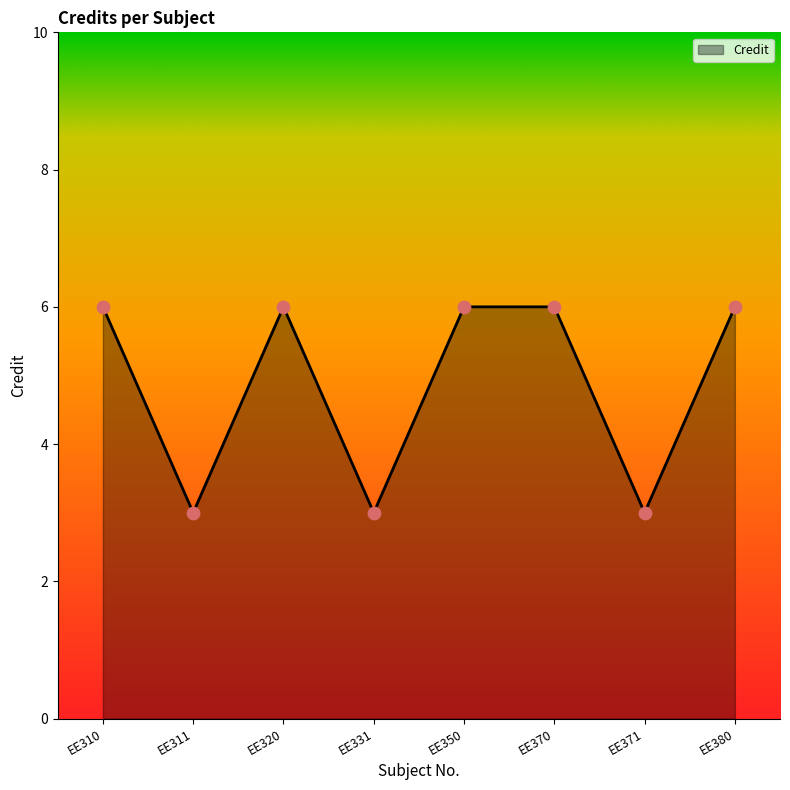

What is the change in value from EE310 to EE331?

-3